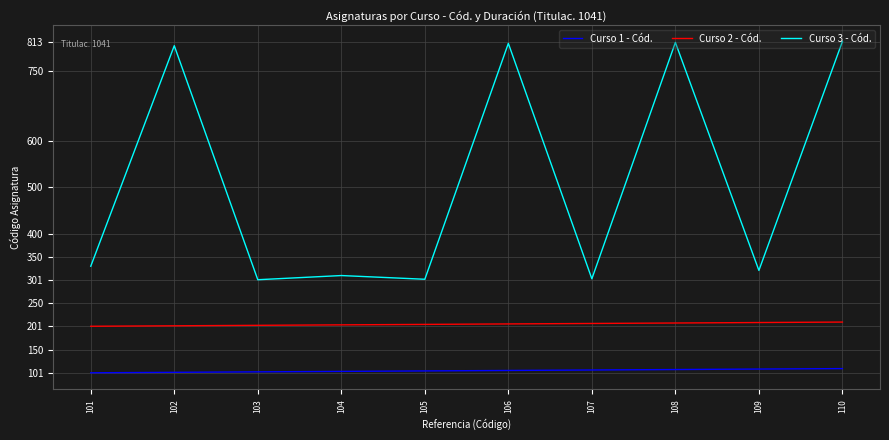

What is the total value across all series at 107?

617